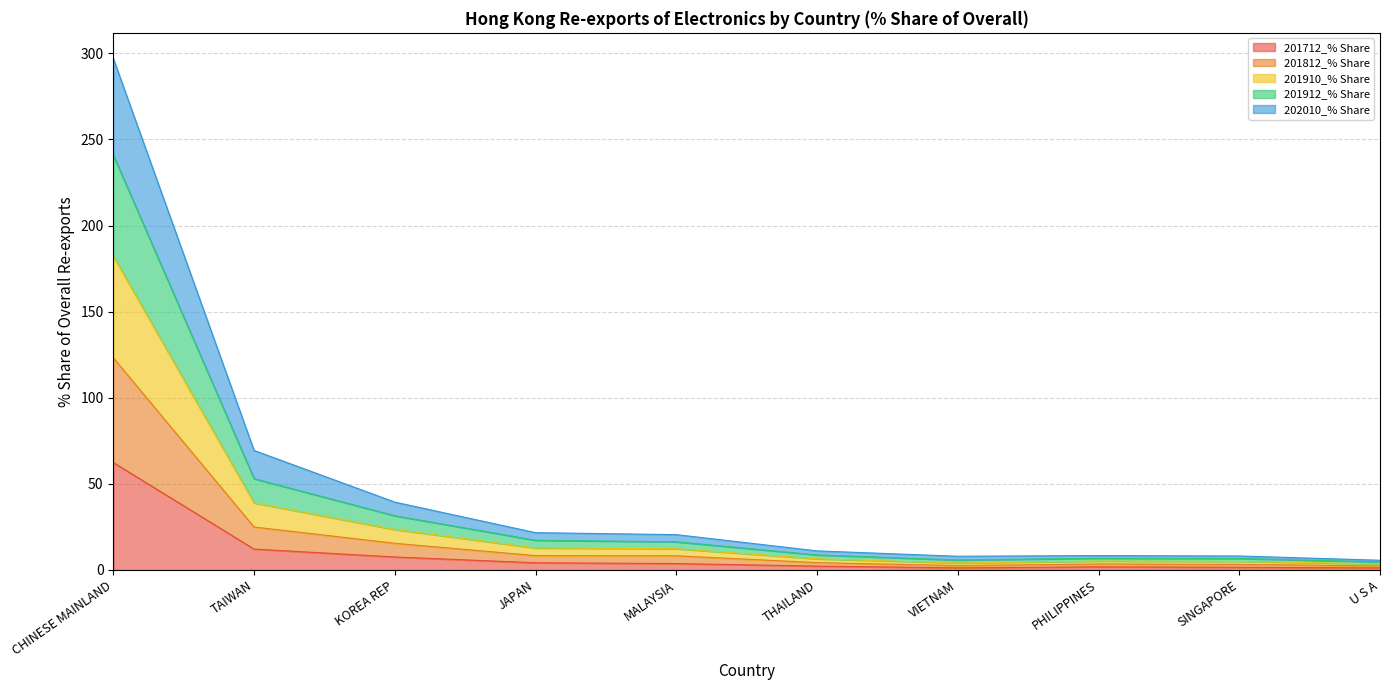

In 201910_% Share, how many points are higher than both neighbors (excluding endpoints)?

1